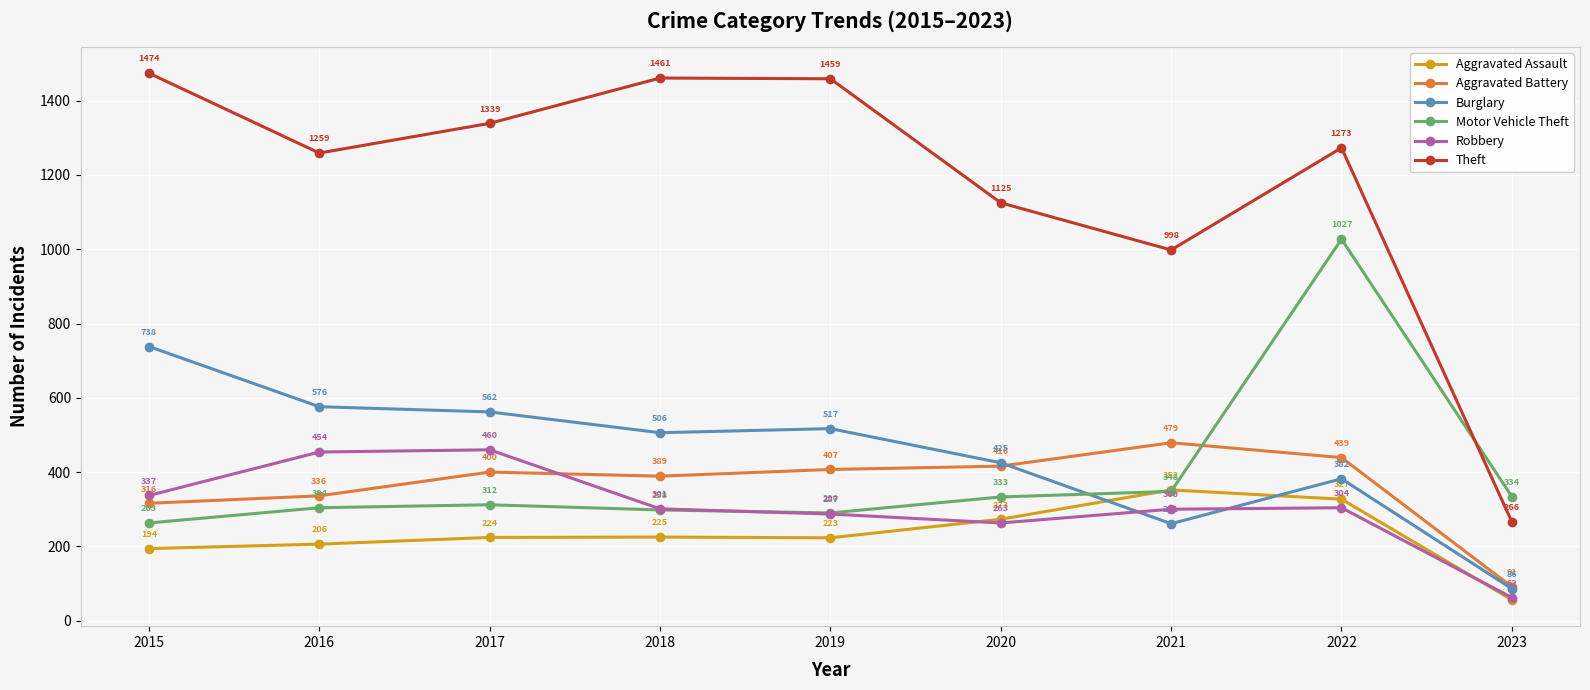

True or false: Theft has a value of 1125 at 2020.

True